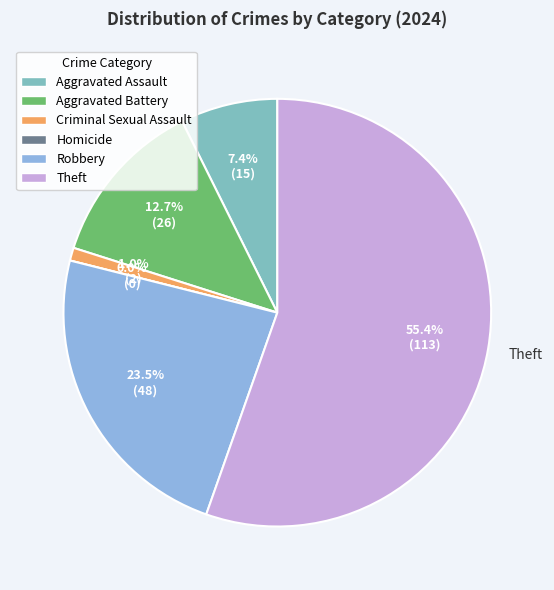

Is there a majority slice in this chart?

Yes